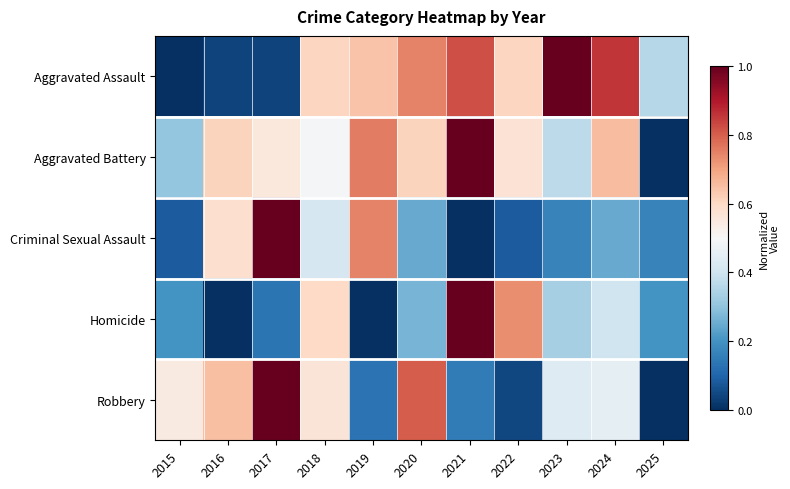

Rank the series at 2015 from lowest to highest value.

Aggravated Assault, Criminal Sexual Assault, Homicide, Aggravated Battery, Robbery